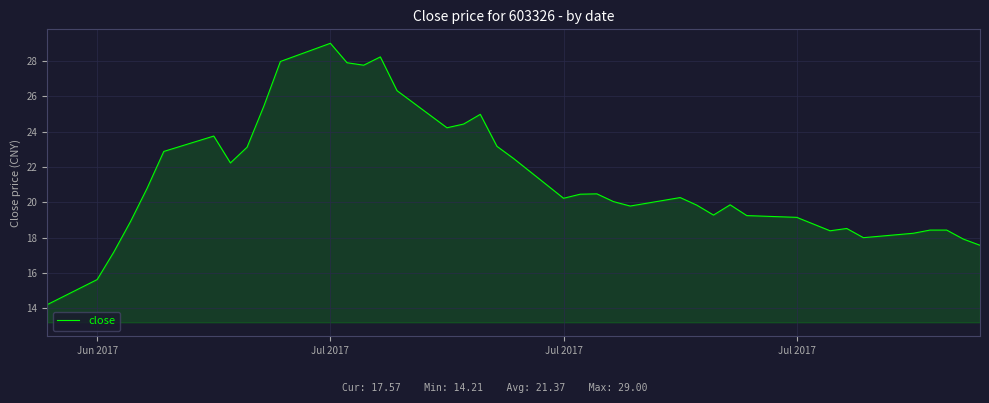

How many lines are shown in the chart?

1